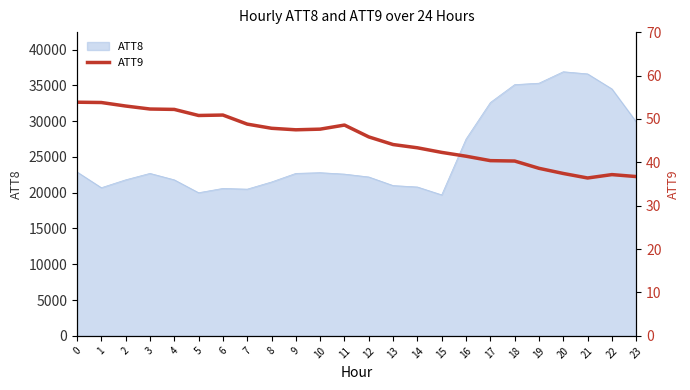

What is the change in value from 6 to 14?

-7.5